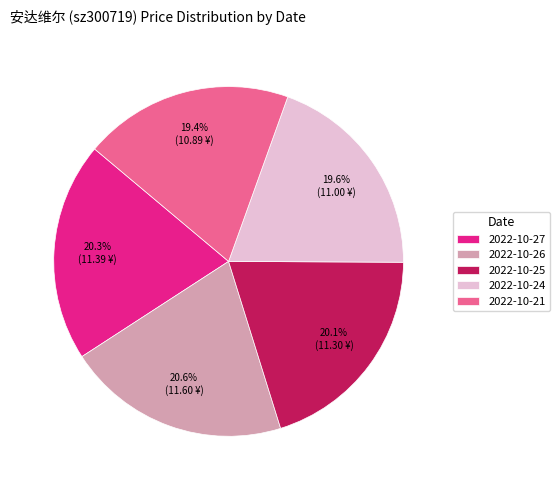

Is 2022-10-27 the majority of the pie?

No